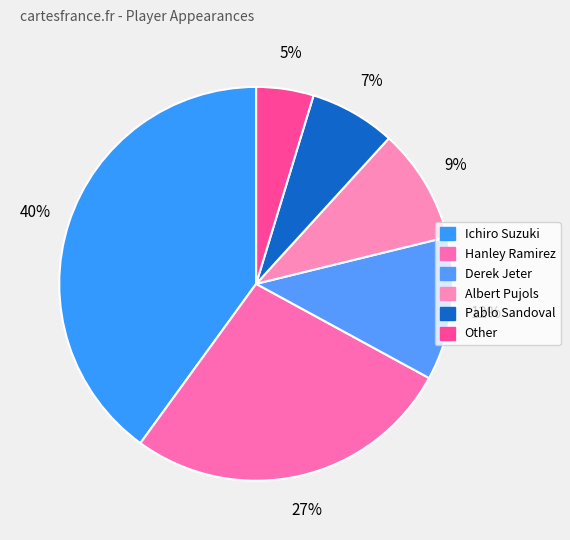

What percentage is NOT represented by Other?

95.3%